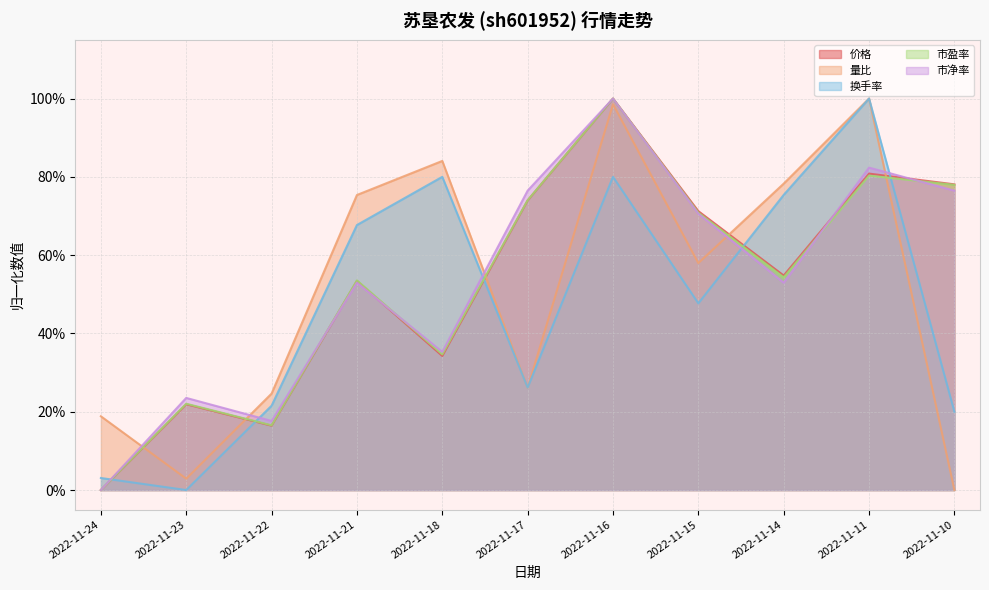

Where do 量比 and 市净率 first cross each other?

2022-11-24 and 2022-11-23